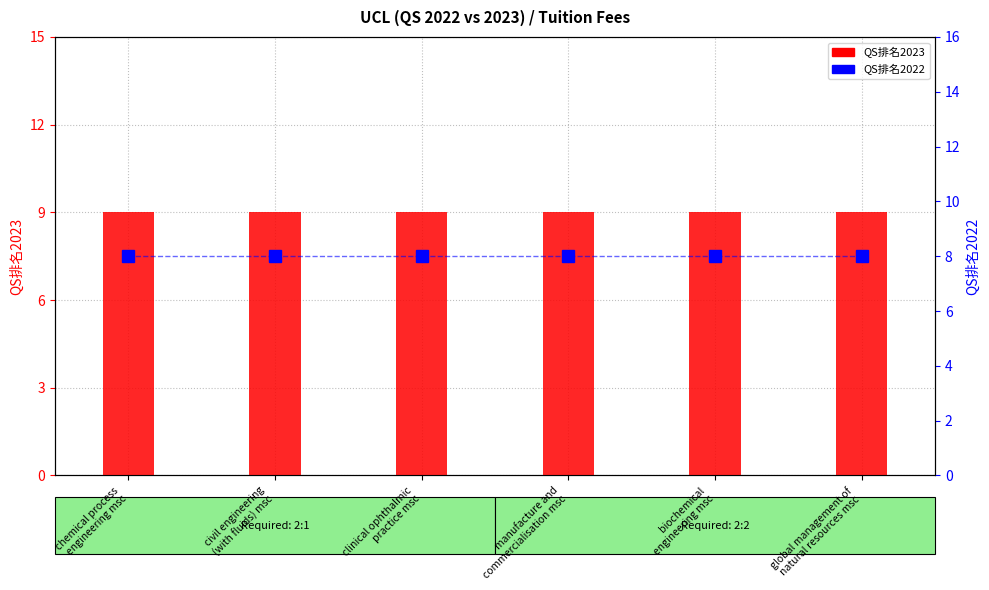

Is it true that QS排名2023 equals 3 at global management of
natural resources msc?

False